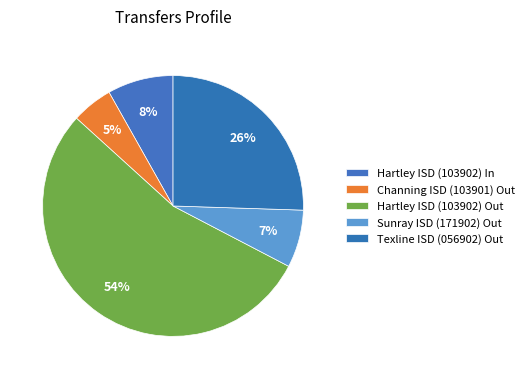

Count the number of slices in the pie.

5